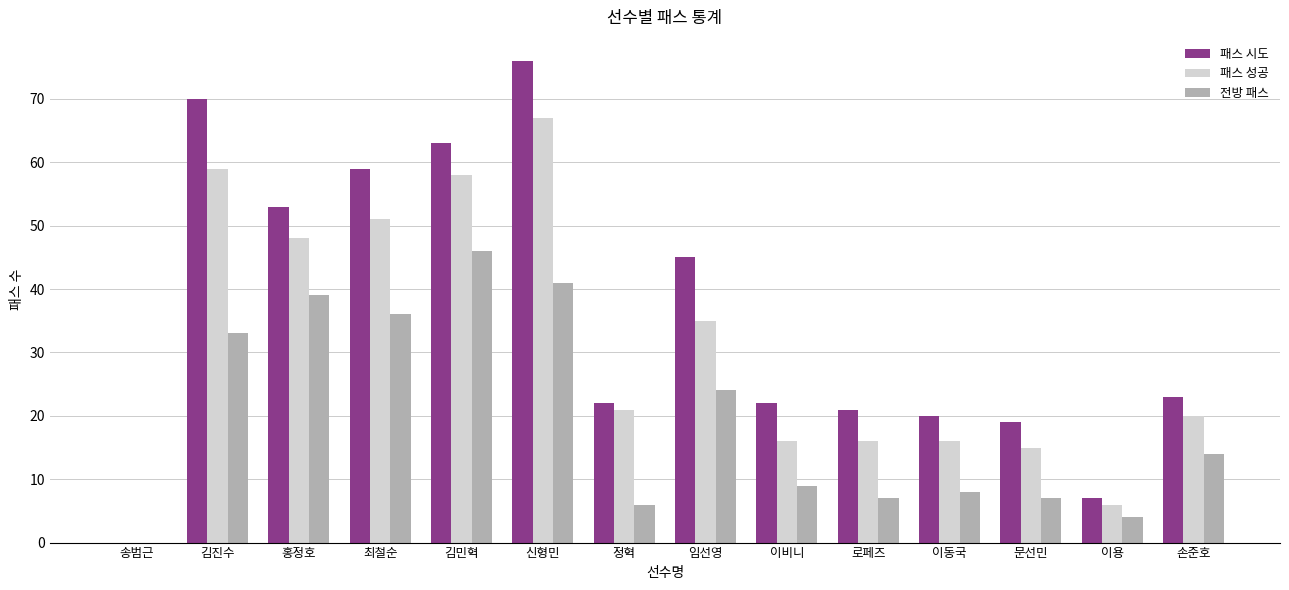

The 전방 패스 series shows 7 at 문선민. True or false?

True